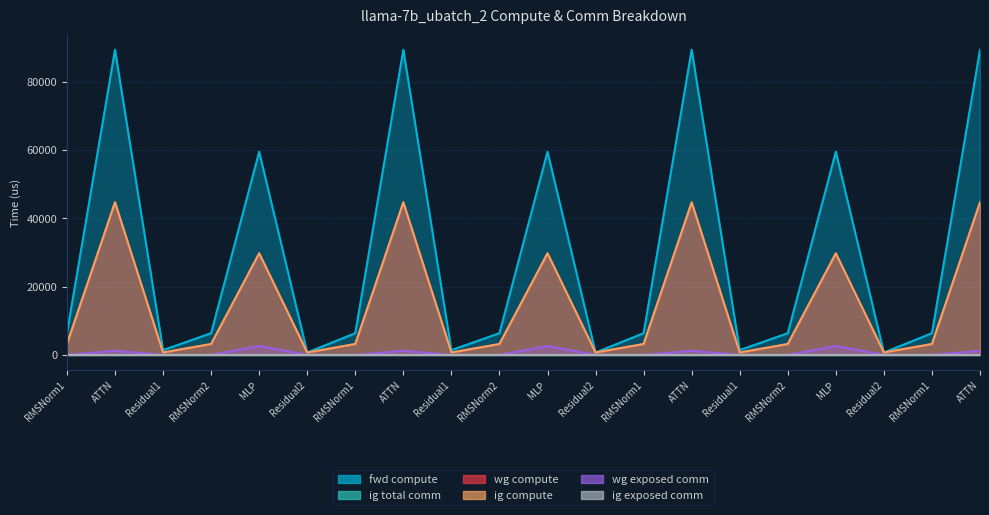

What is the maximum value for wg compute?

44684.2